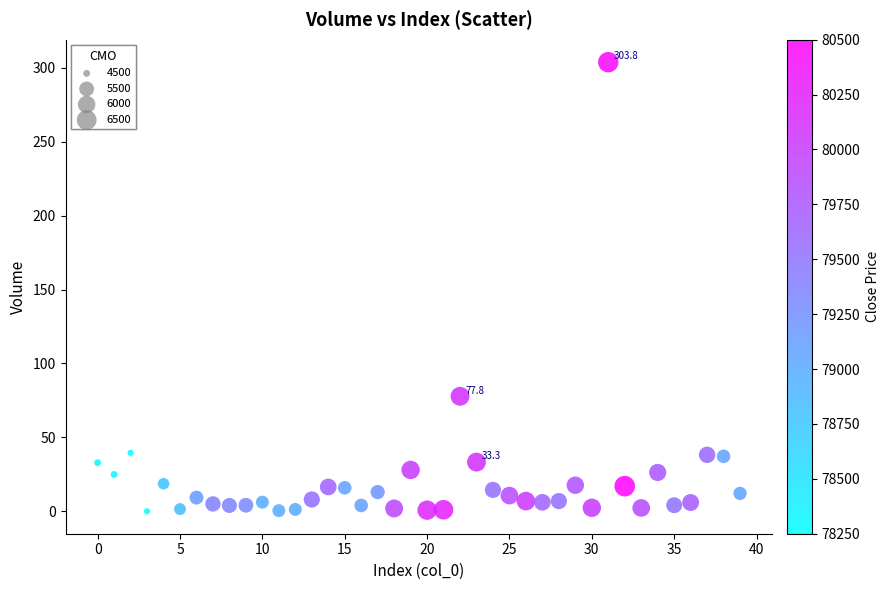

What Y value in the scatter plot is closest to 151?

77.8